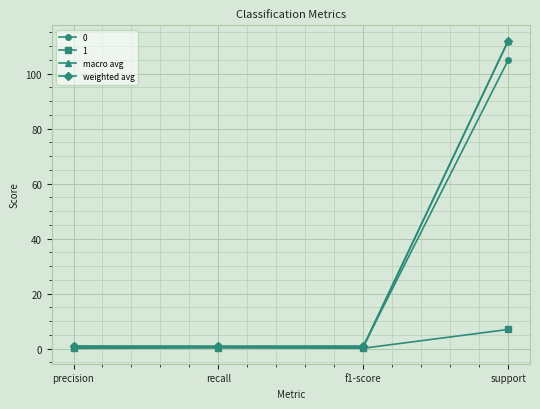

Which series has the widest spread of values?

macro avg